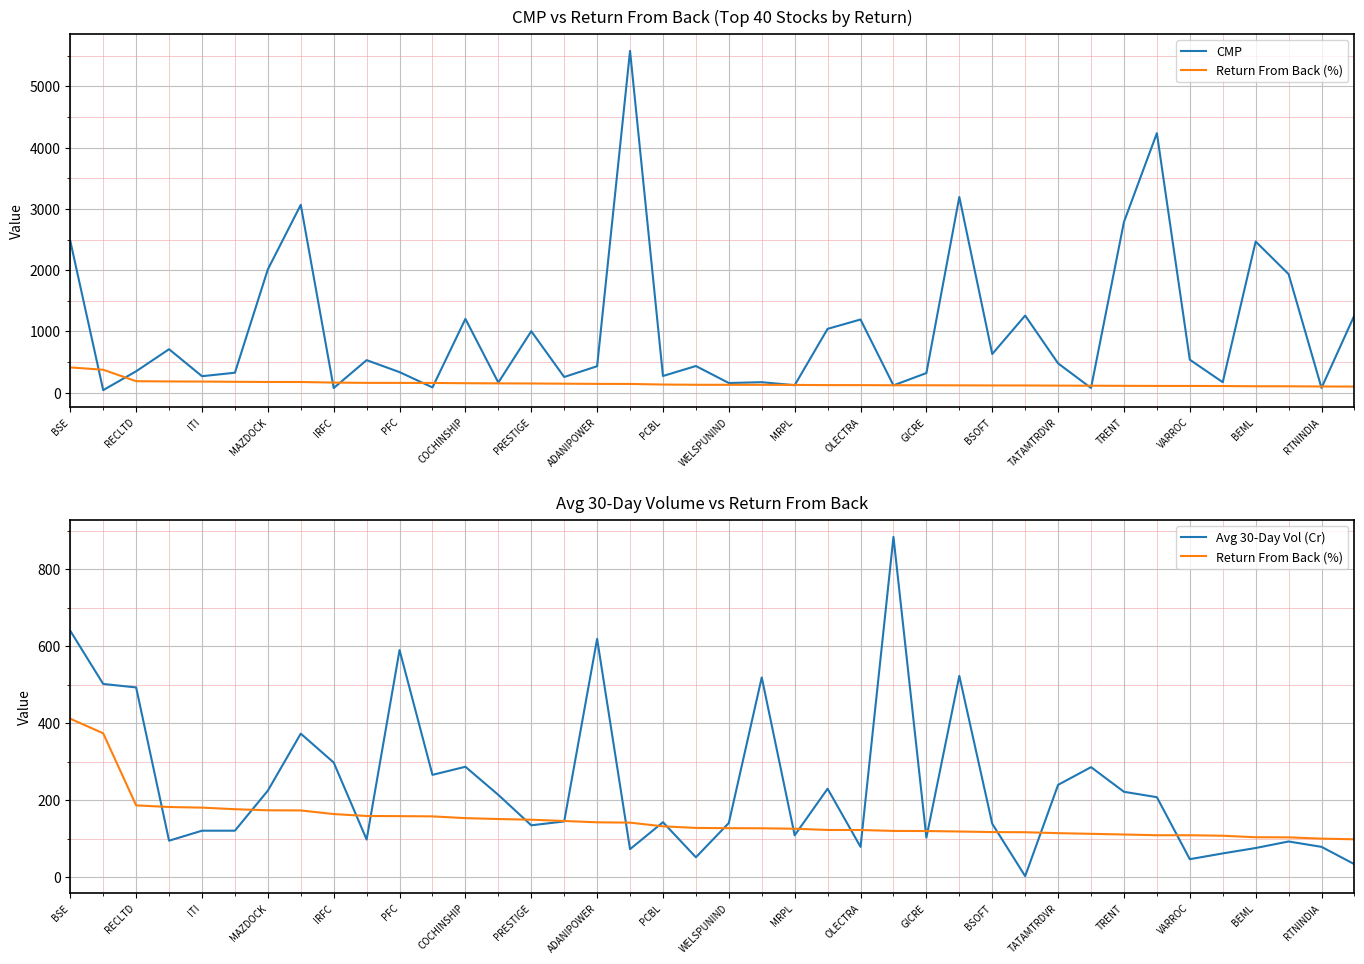

Which series changed the most between WELSPUNIND and MRPL?

CMP